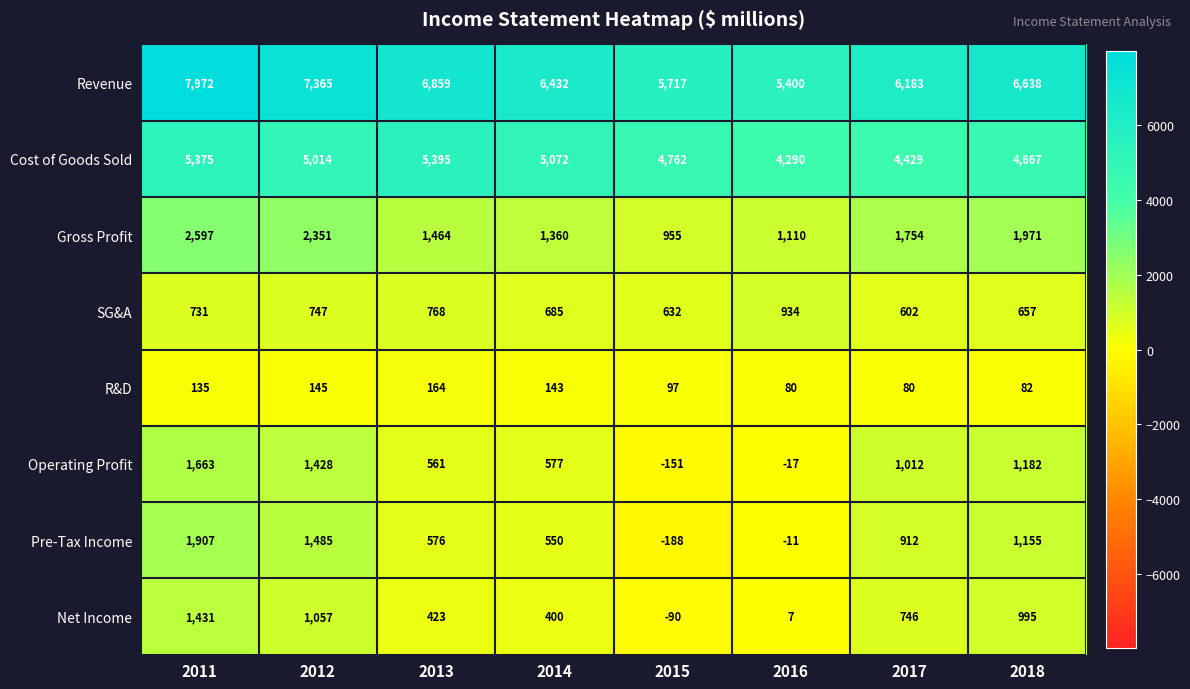

The value of Gross Profit at 2018 is 1971. True or false?

True